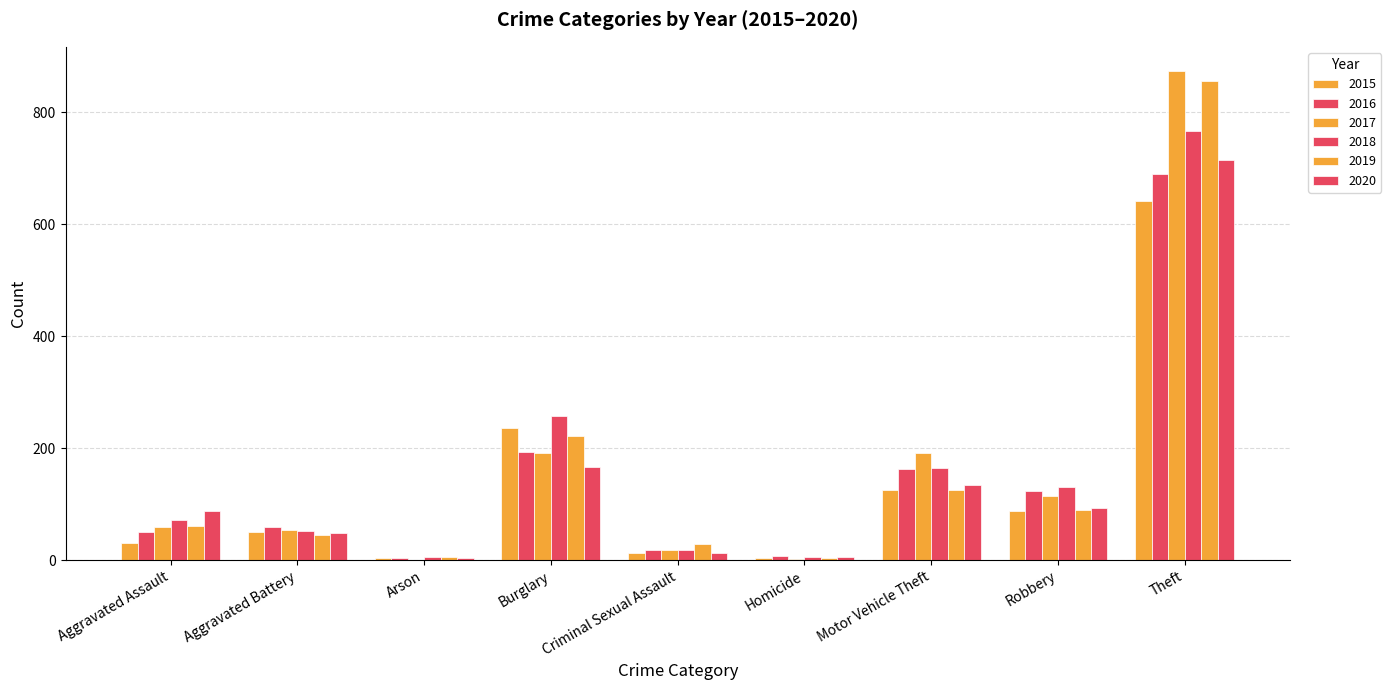

Between Aggravated Assault and Aggravated Battery, which series saw the biggest shift?

2020